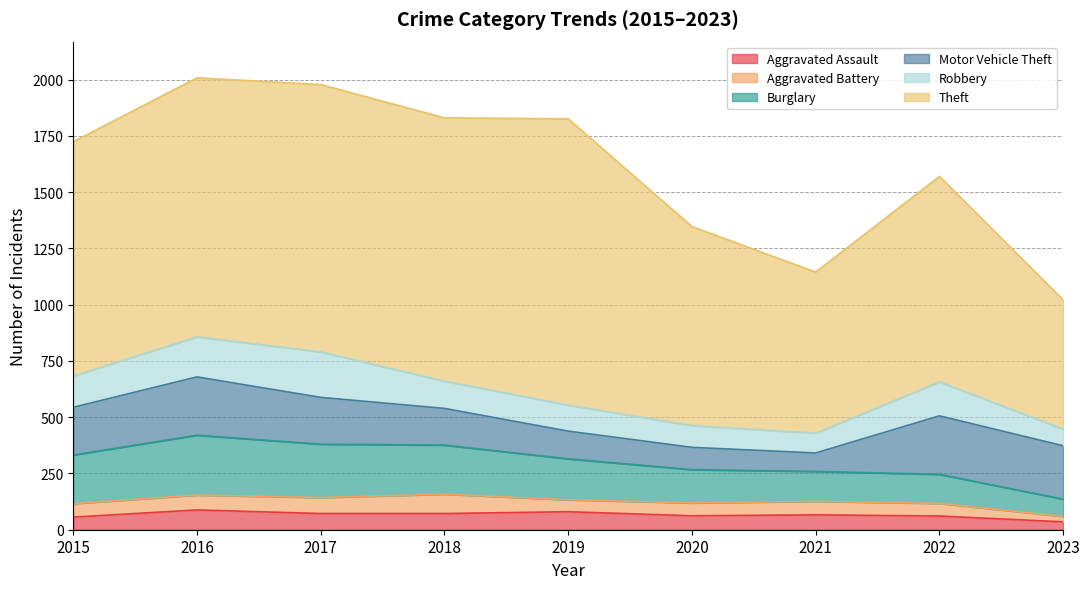

Between 2016 and 2018, which series saw the biggest shift?

Motor Vehicle Theft